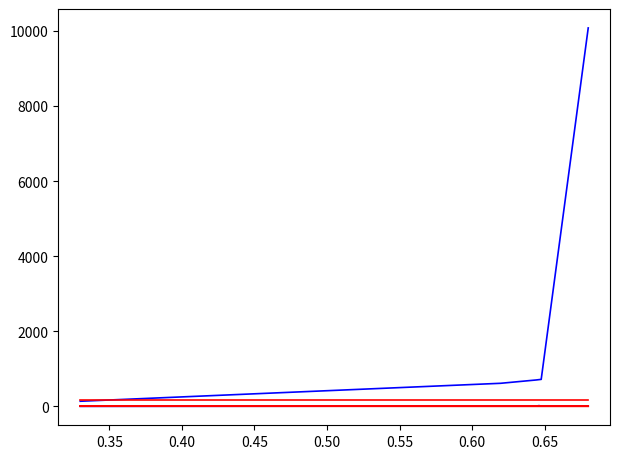

How many lines are shown in the chart?

6